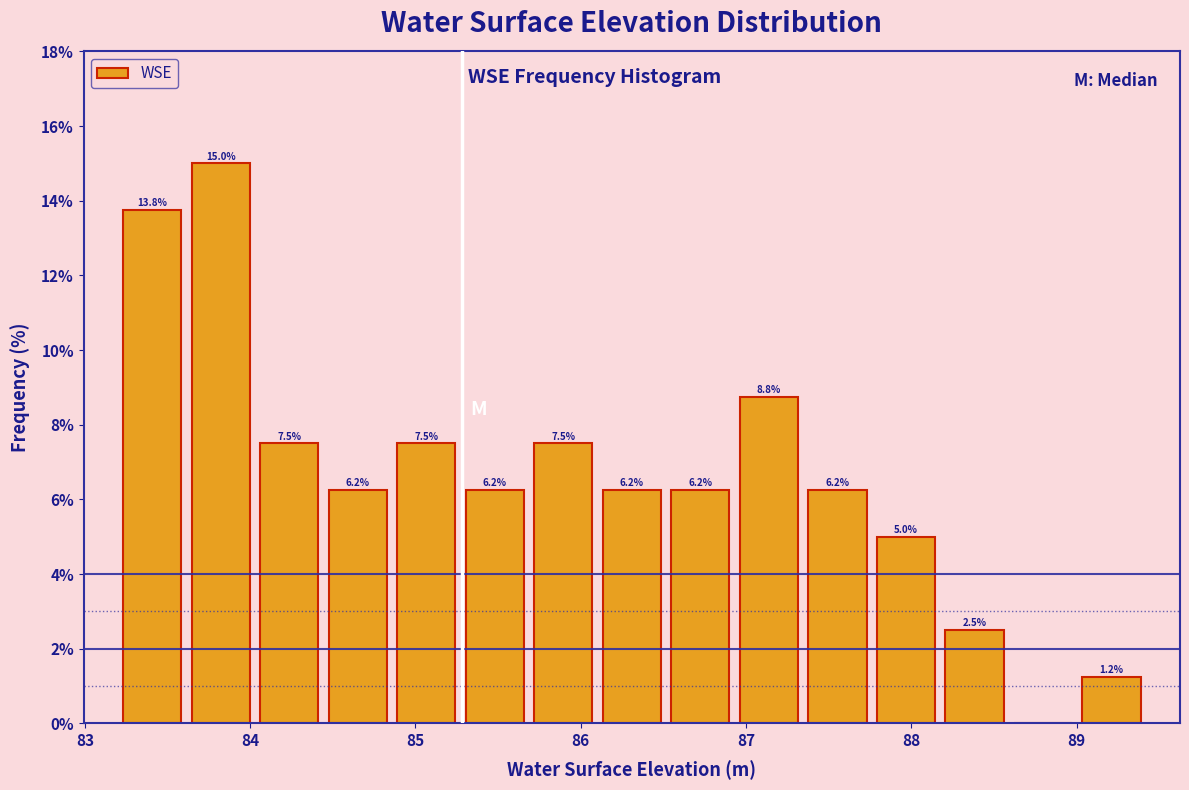

Which range on the x-axis has the tallest bar?

83.6 to 84.0